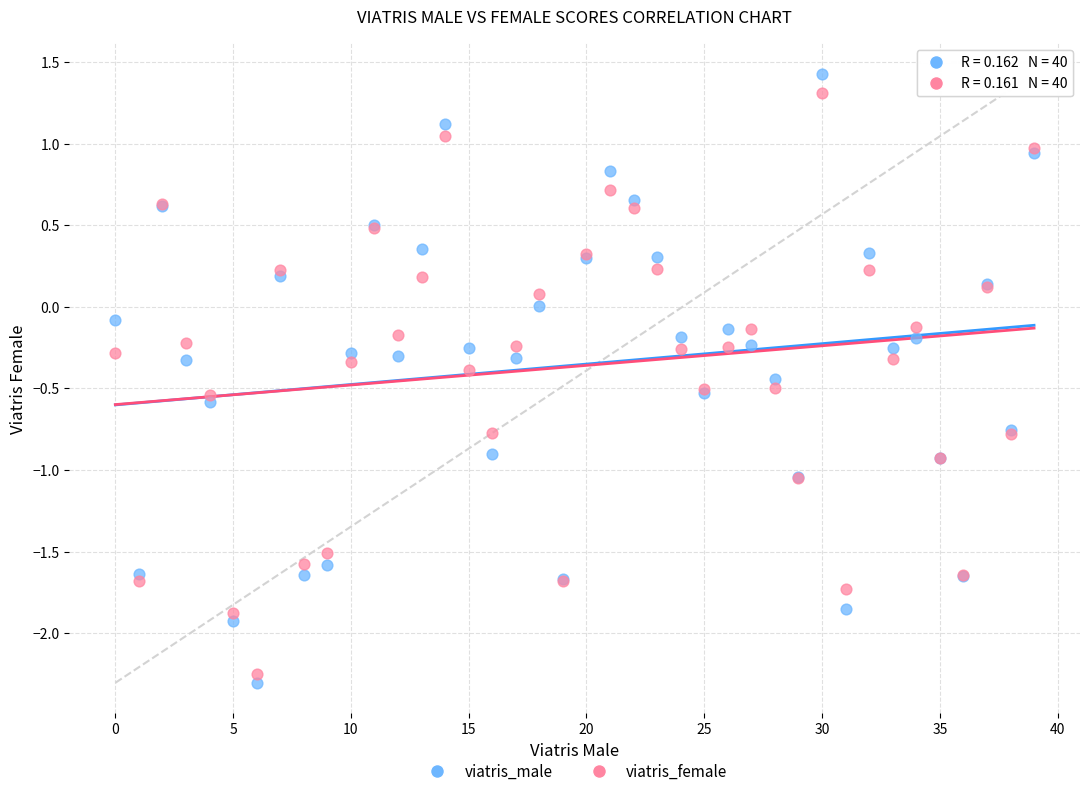

Which series has the largest Y range (max minus min)?

viatris_male